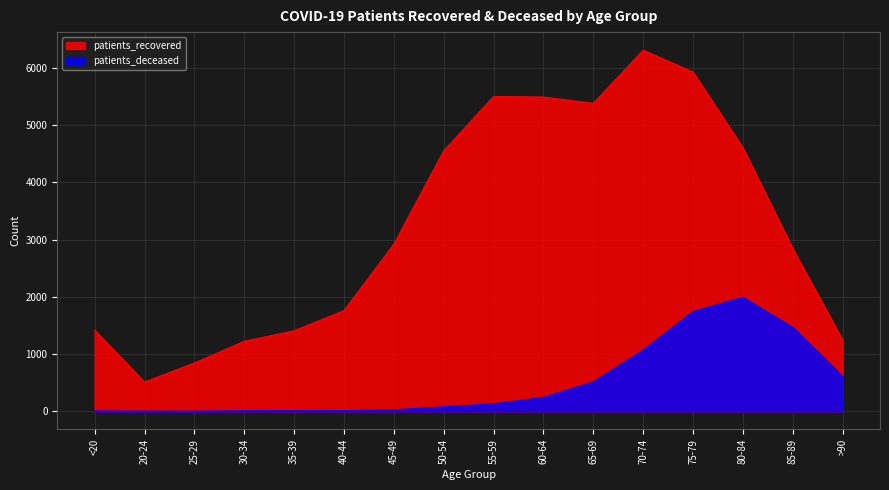

Which category has the highest value in the patients_deceased series?

80-84